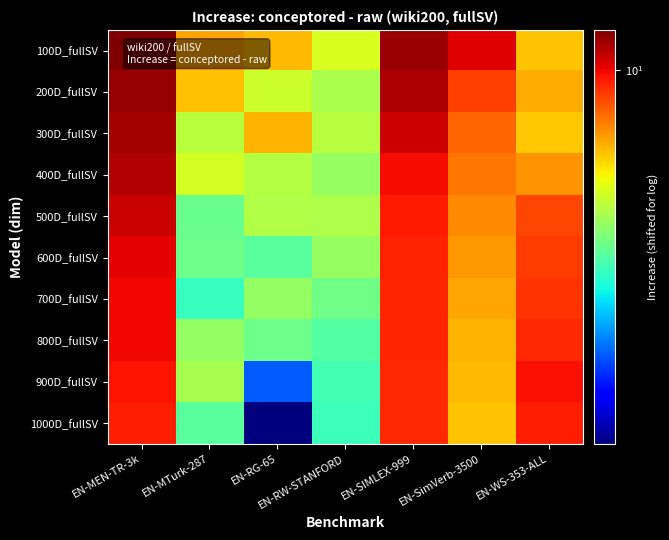

Which series has the largest range (max minus min)?

1000D_fullSV